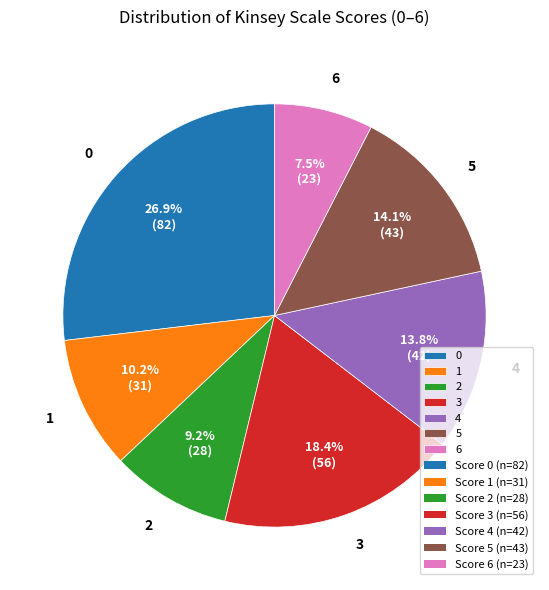

To the nearest percent, what is the difference between the largest and smallest slice percentages?

19%